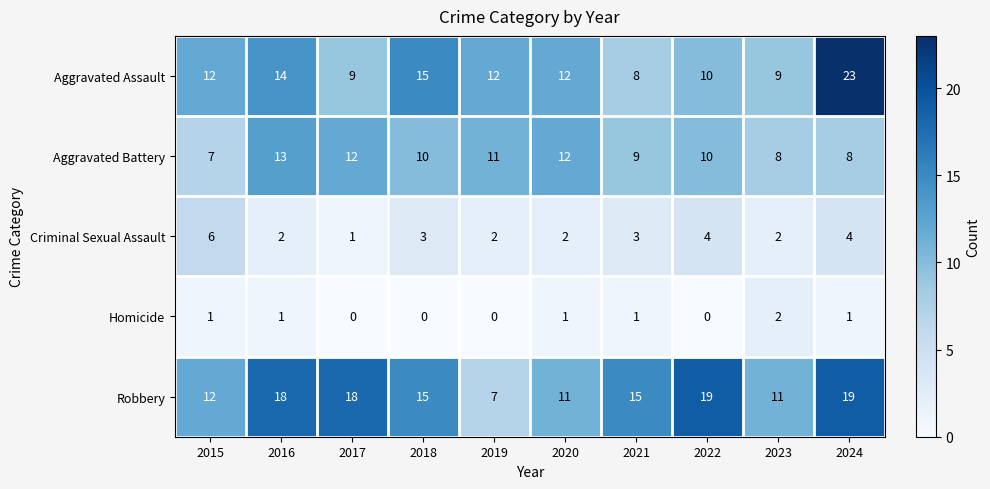

What is the difference between the maximum and minimum values in the Criminal Sexual Assault series?

5